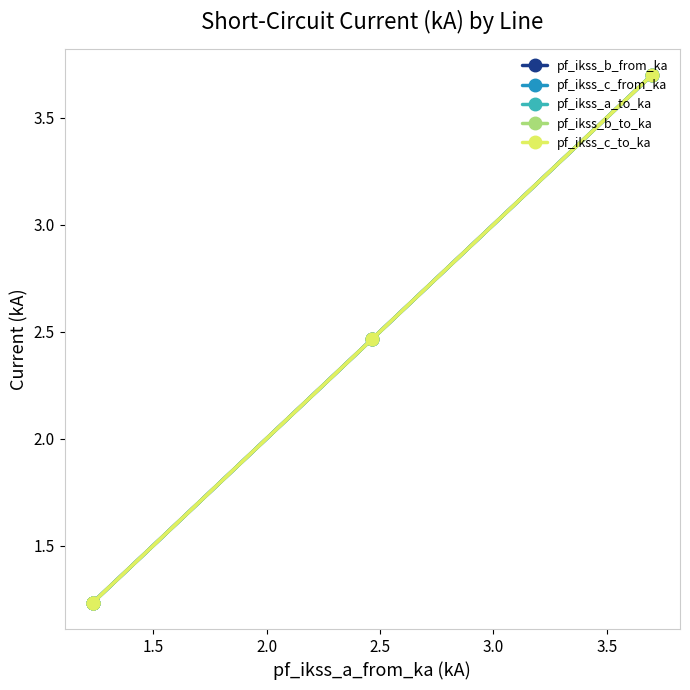

List the series in order of their peak value, lowest first.

pf_ikss_a_to_ka, pf_ikss_c_from_ka, pf_ikss_c_to_ka, pf_ikss_b_to_ka, pf_ikss_b_from_ka